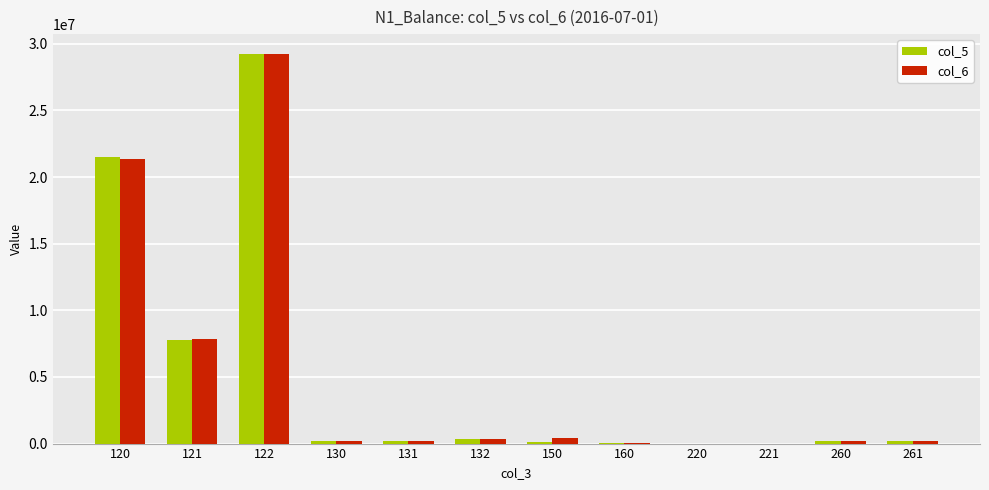

What is the total value across all series at 120?

42891047.0